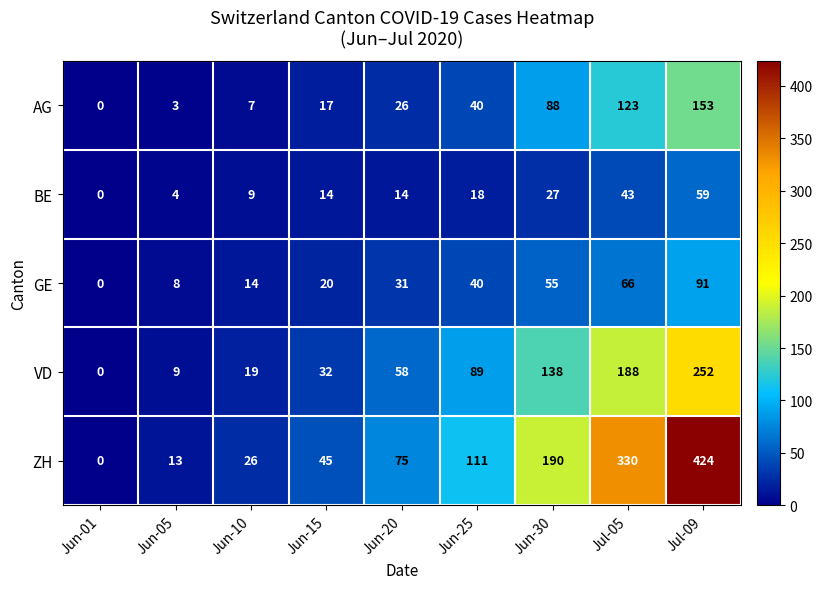

Rank the series by their maximum value, from highest to lowest.

ZH, VD, AG, GE, BE